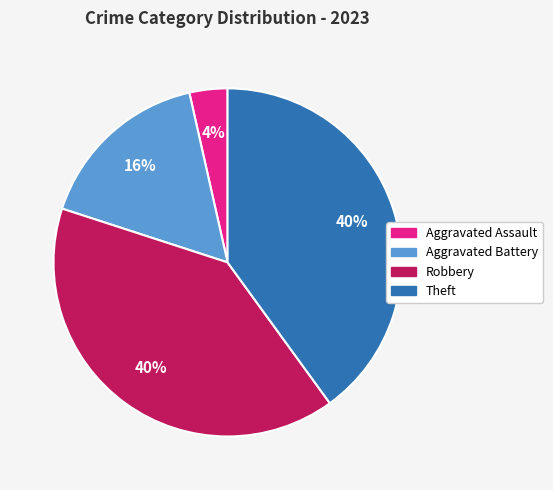

To the nearest percent, what percentage of the pie is Aggravated Assault?

4%